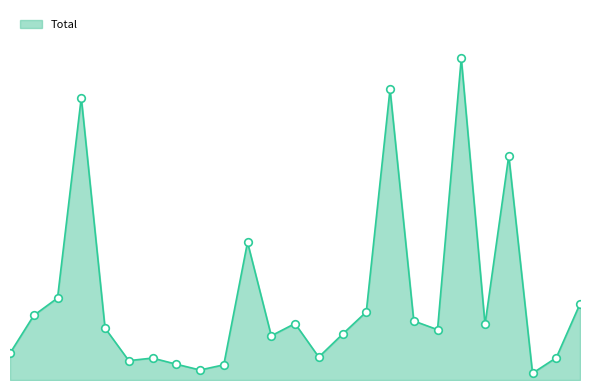

Is this an area chart (filled region under the line)?

Yes